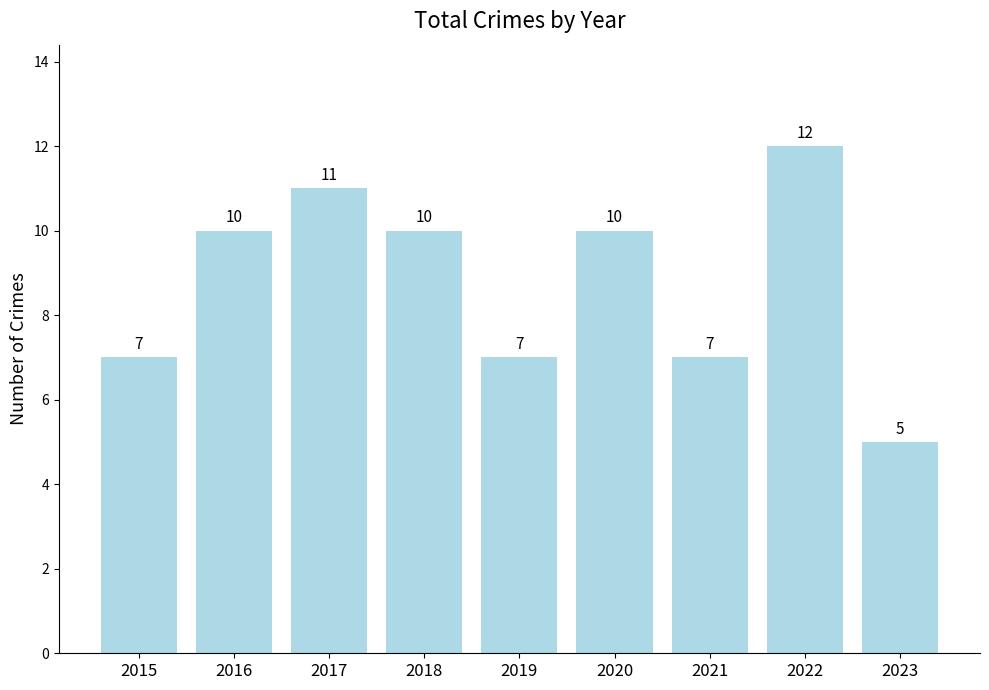

True or false: the data shows 11 at 2017.

True